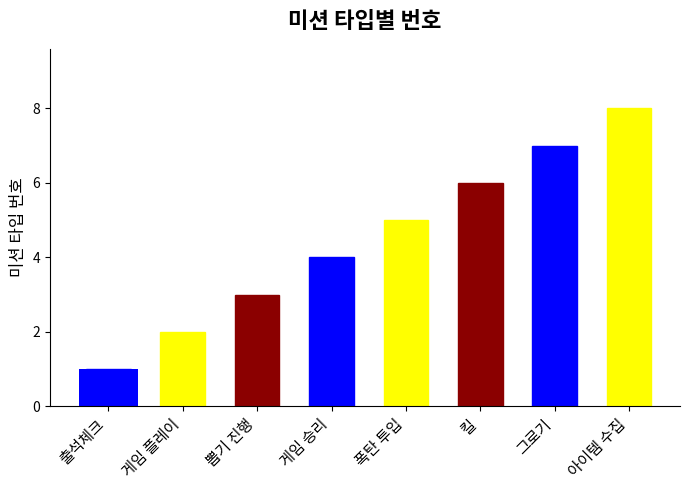

Which category has the highest value across all series?

아이템 수집